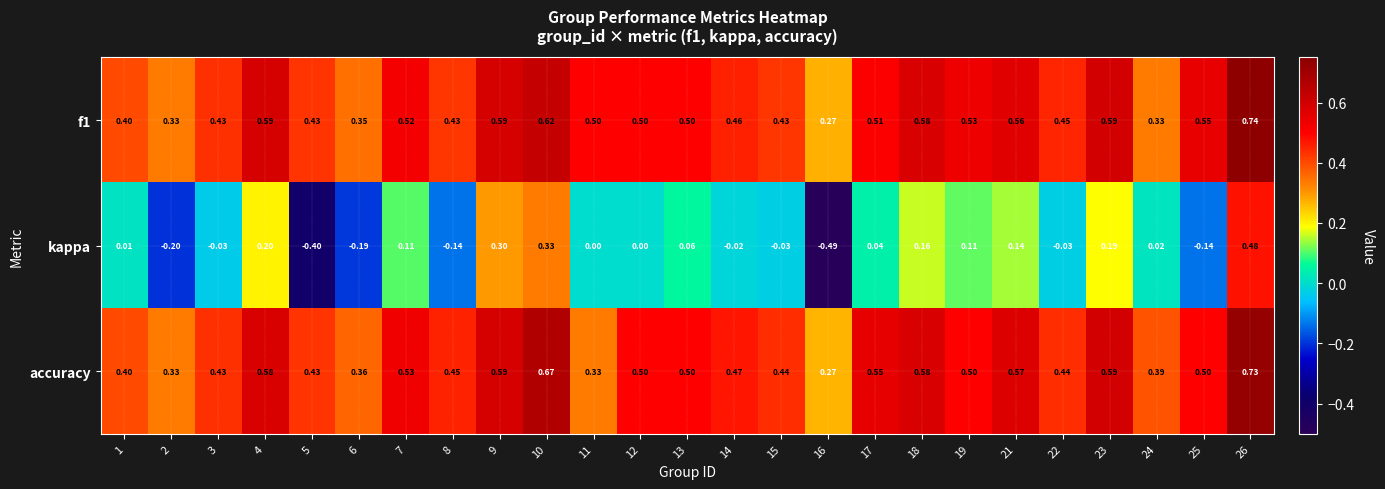

Which series changed the most between 5 and 13?

kappa